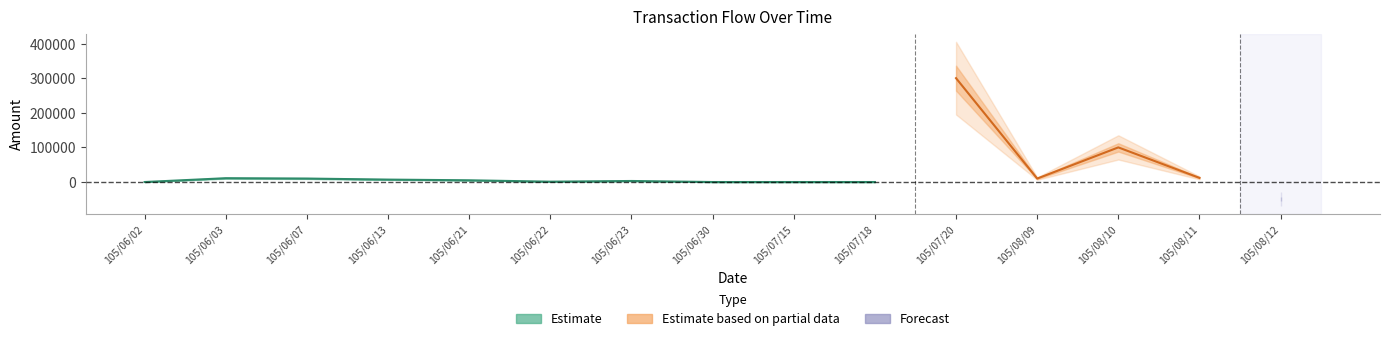

At which category is the sum across all series the highest?

105/07/20